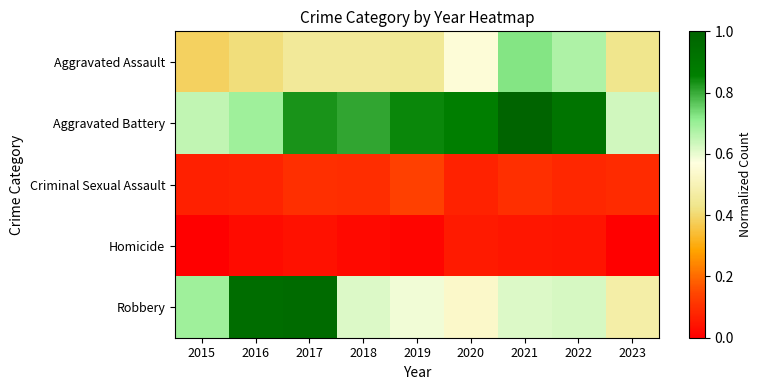

Reading left to right, list all the values displayed in this chart.

Aggravated Assault: 2015=0.4	2016=0.4	2017=0.5	2018=0.5	2019=0.4	2020=0.6	2021=0.7	2022=0.7	2023=0.4
Aggravated Battery: 2015=0.6	2016=0.7	2017=0.8	2018=0.8	2019=0.8	2020=0.9	2021=1.0	2022=0.9	2023=0.6
Criminal Sexual Assault: 2015=0.1	2016=0.1	2017=0.1	2018=0.1	2019=0.1	2020=0.1	2021=0.1	2022=0.1	2023=0.1
Homicide: 2015=0.0	2016=0.0	2017=0.0	2018=0.0	2019=0.0	2020=0.1	2021=0.0	2022=0.0	2023=0.0
Robbery: 2015=0.7	2016=0.9	2017=1.0	2018=0.6	2019=0.6	2020=0.5	2021=0.6	2022=0.6	2023=0.5